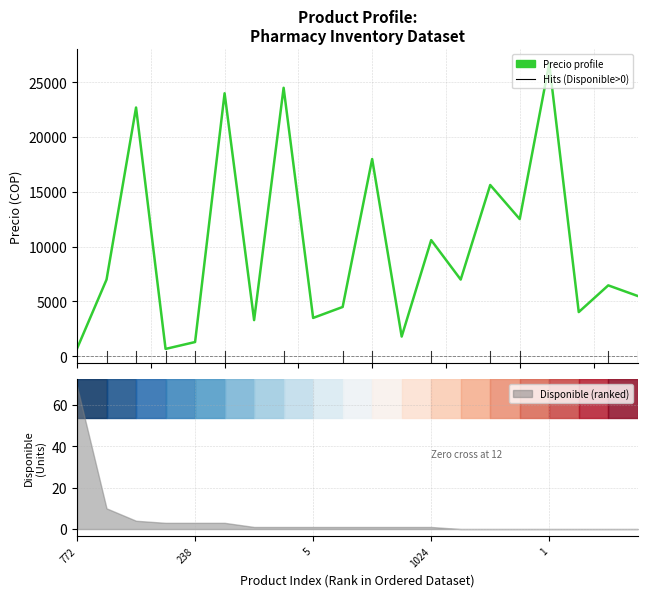

True or false: the data shows 1800 at 11.

True